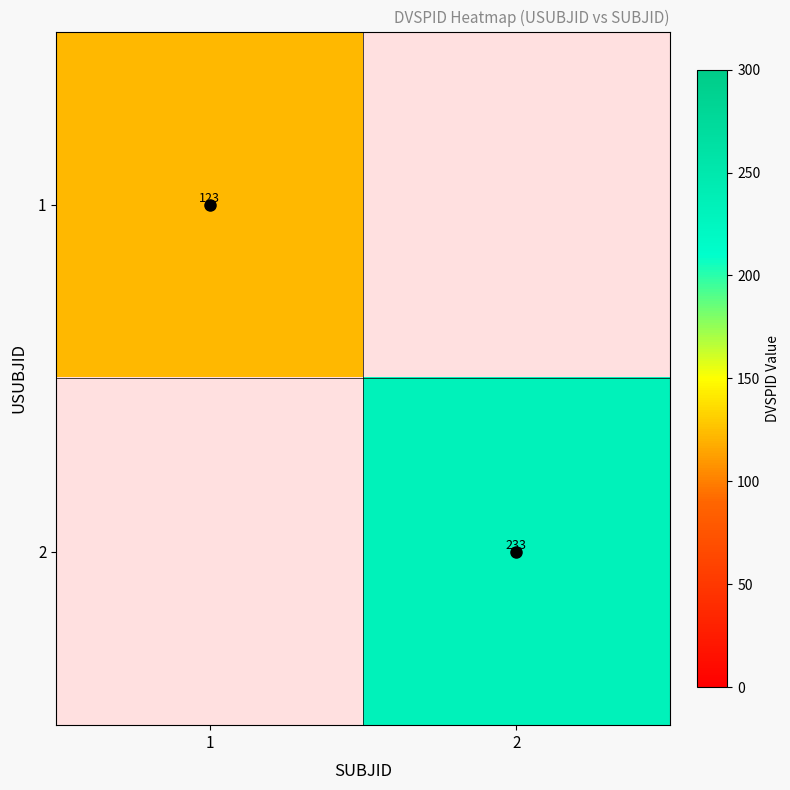

Which label corresponds to the largest value in the chart?

2